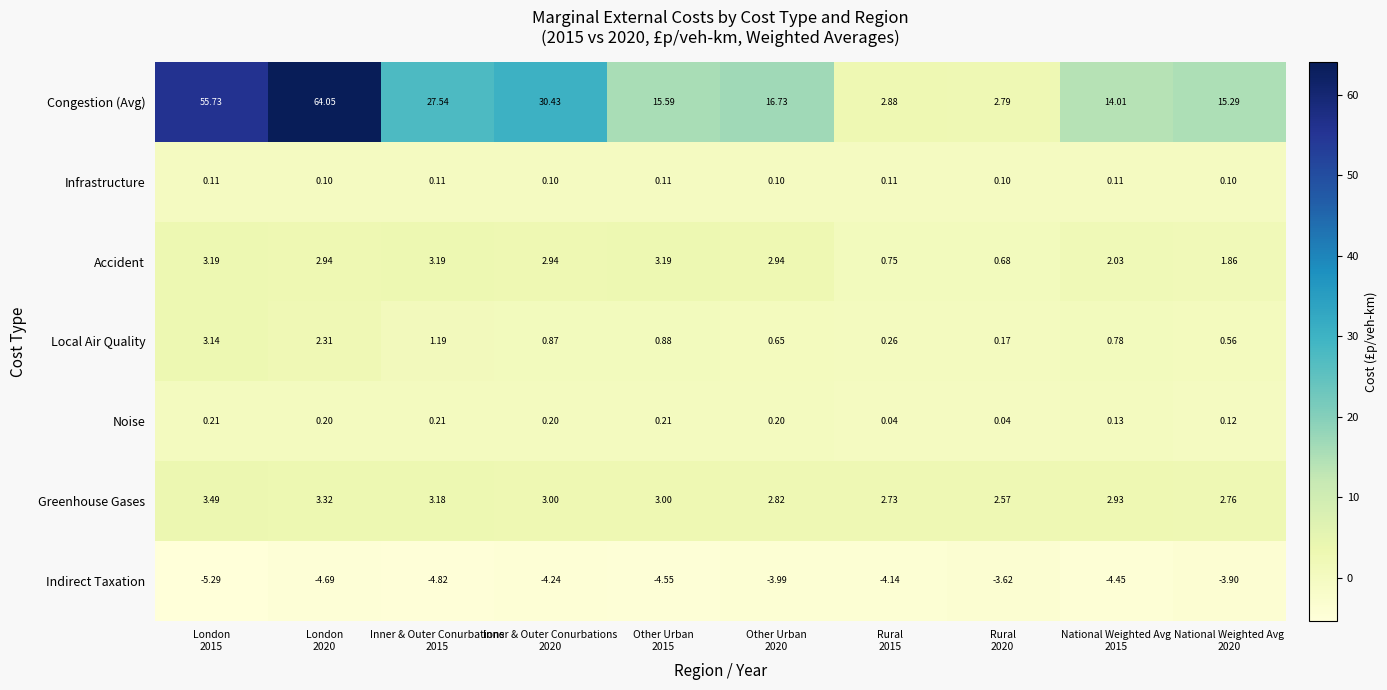

At which category does the chart reach its minimum across all series?

London
2015